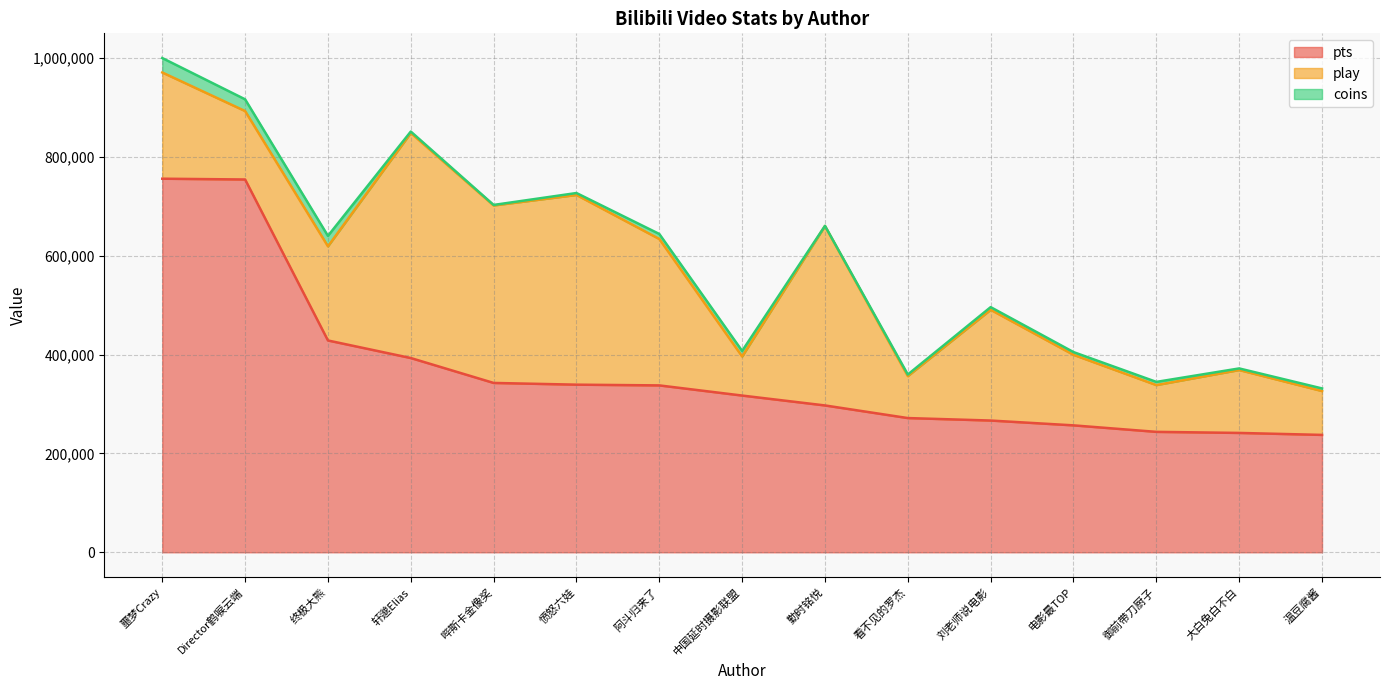

The value of coins at 阿斗归来了 is 10177. True or false?

True